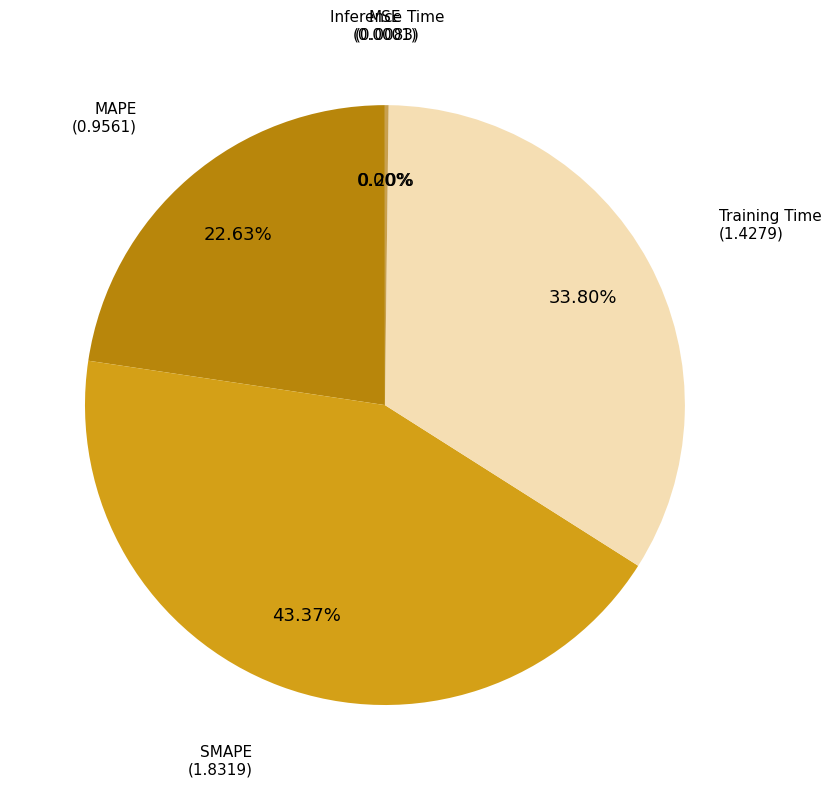

Is there a majority slice in this chart?

No